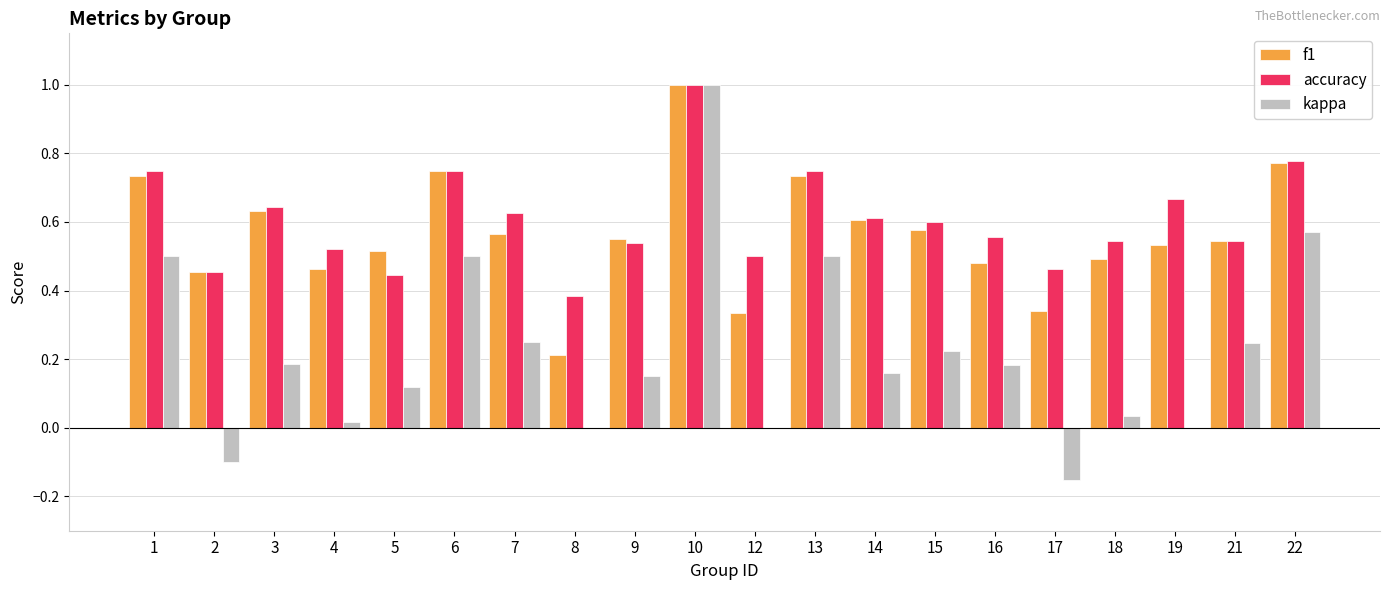

What are all the series names shown in the legend?

f1, accuracy, kappa